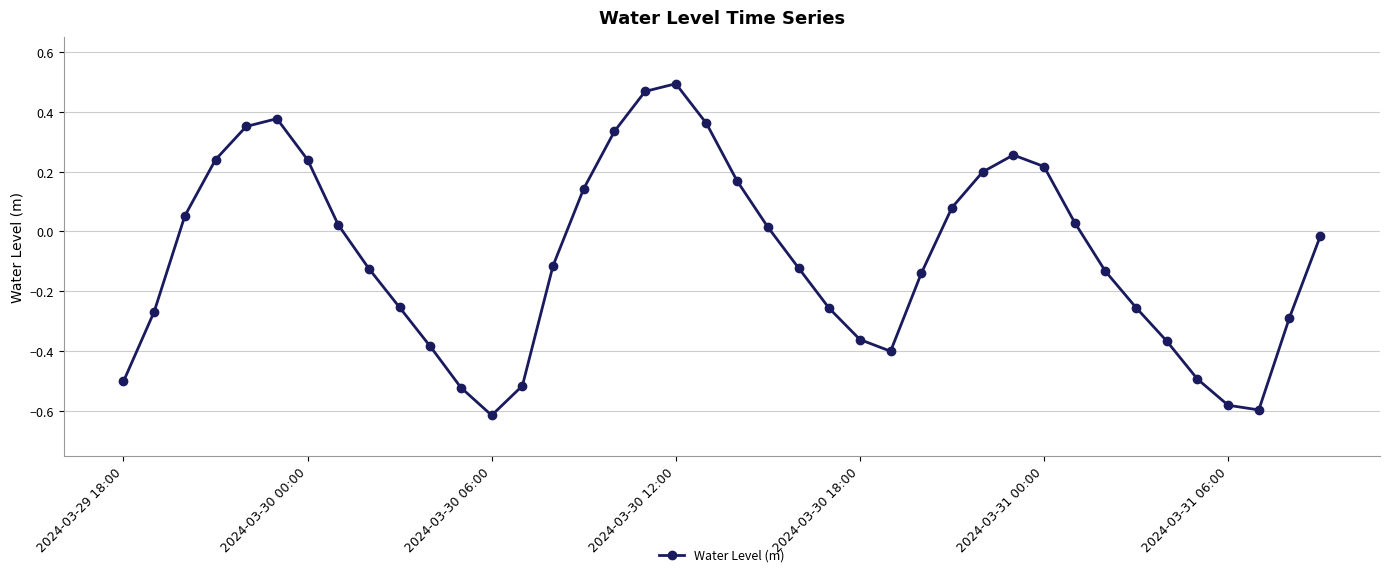

How many positive values are there?

18